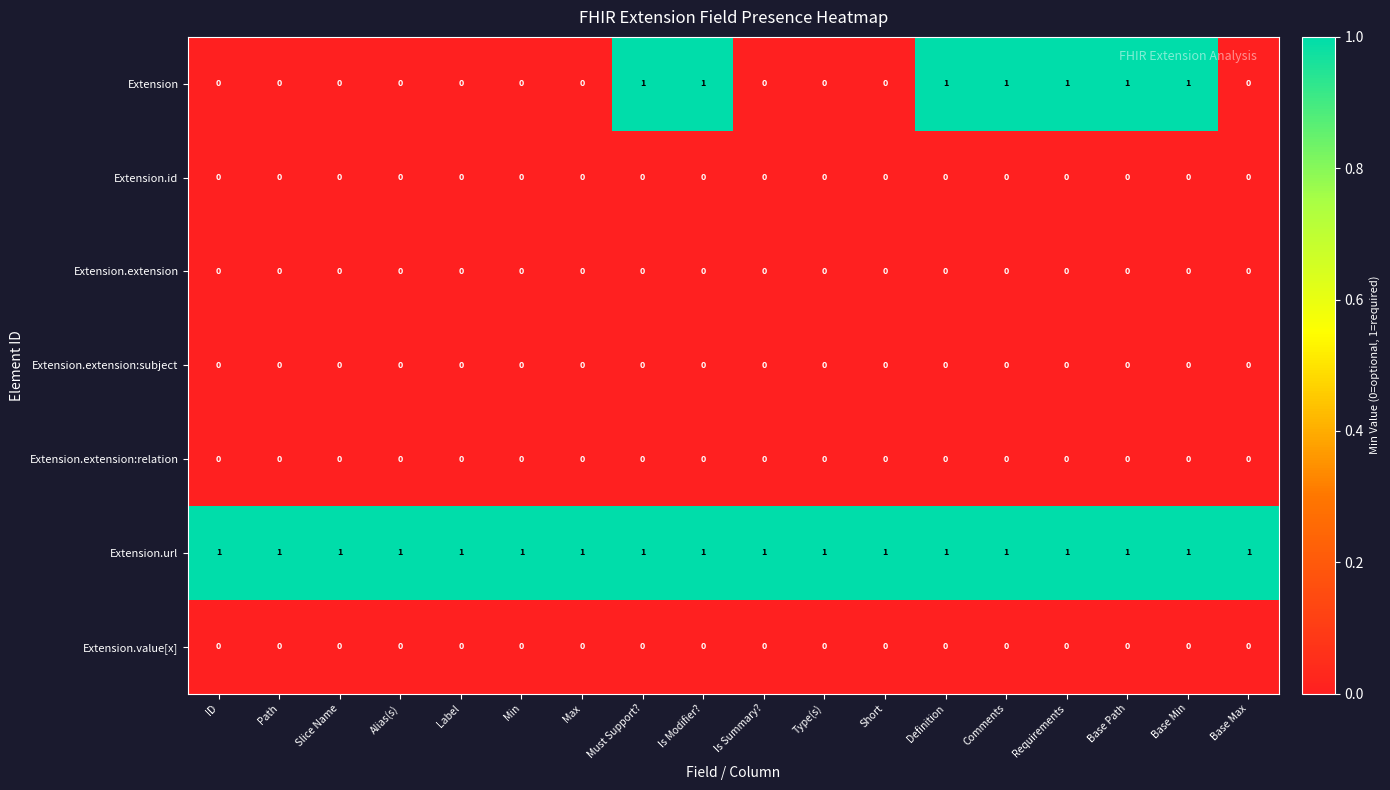

The Extension.id series shows 0 at ID. True or false?

True